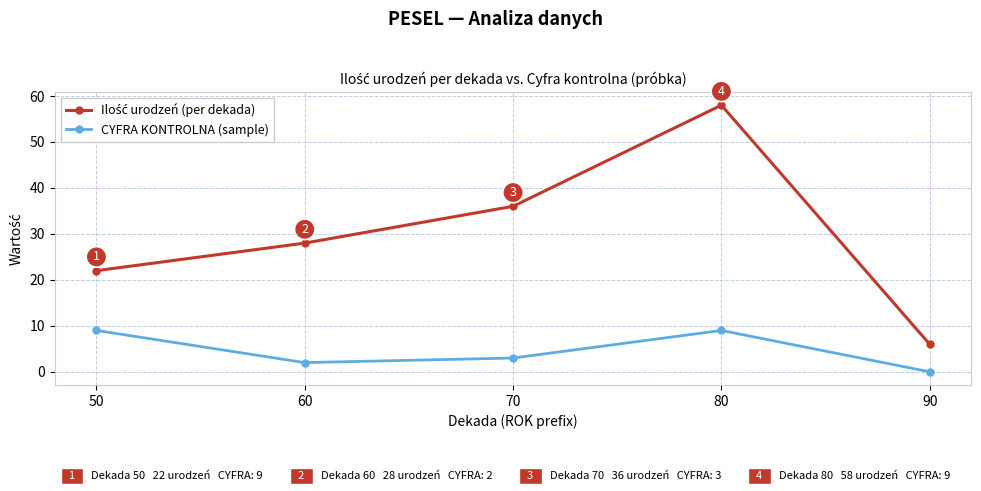

At which category does the chart reach its peak across all series?

80